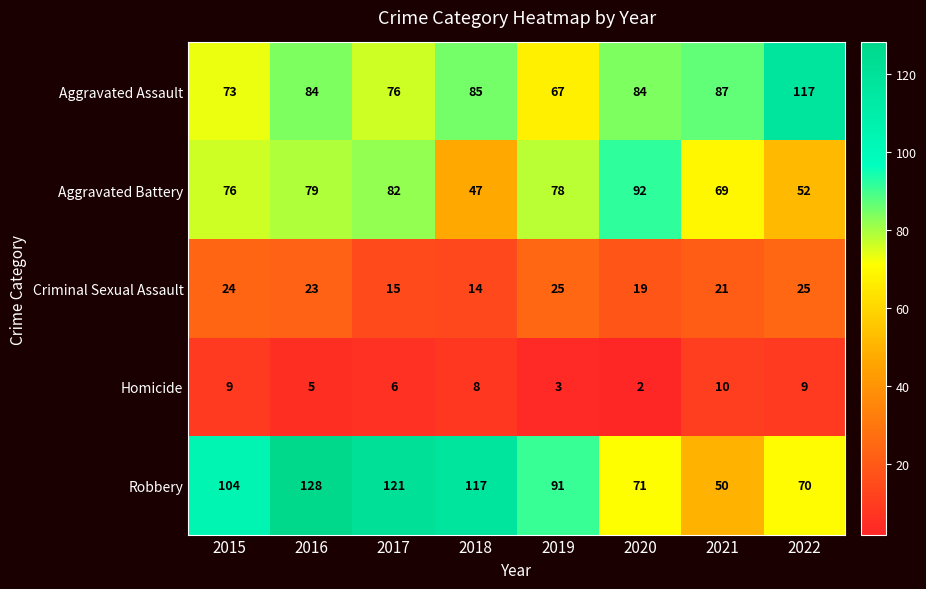

What is the total value across all series at 2016?

319